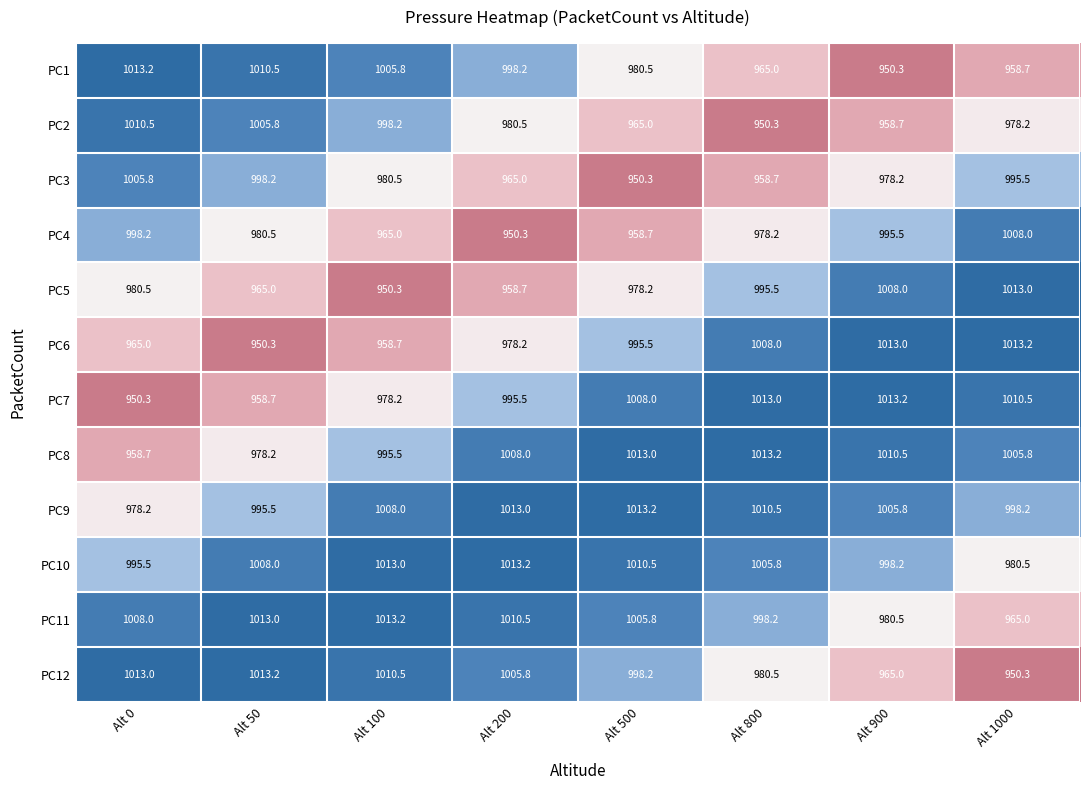

What is the difference between the maximum and minimum values in the PC7 series?

62.9